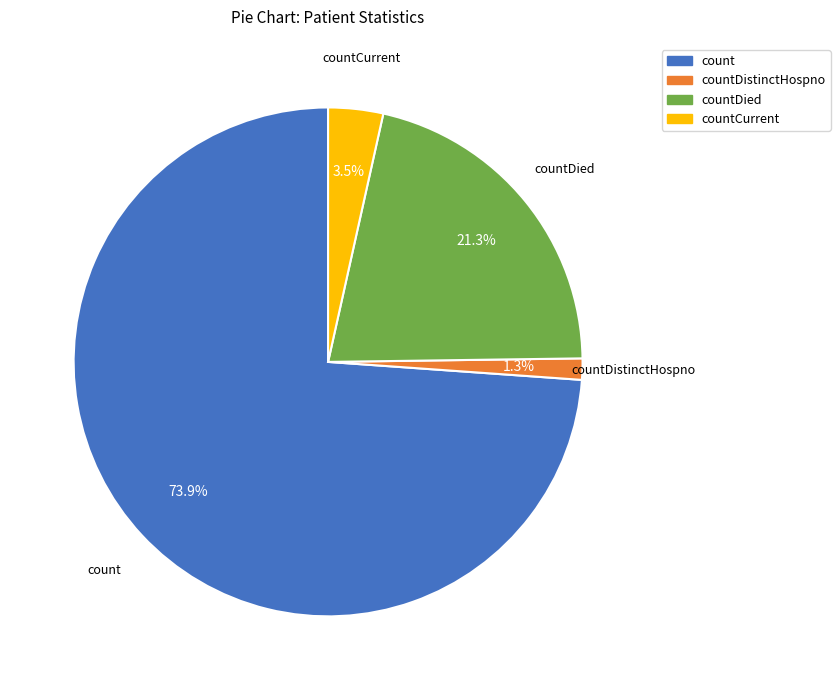

Rank the categories by value from lowest to highest.

countDistinctHospno, countCurrent, countDied, count